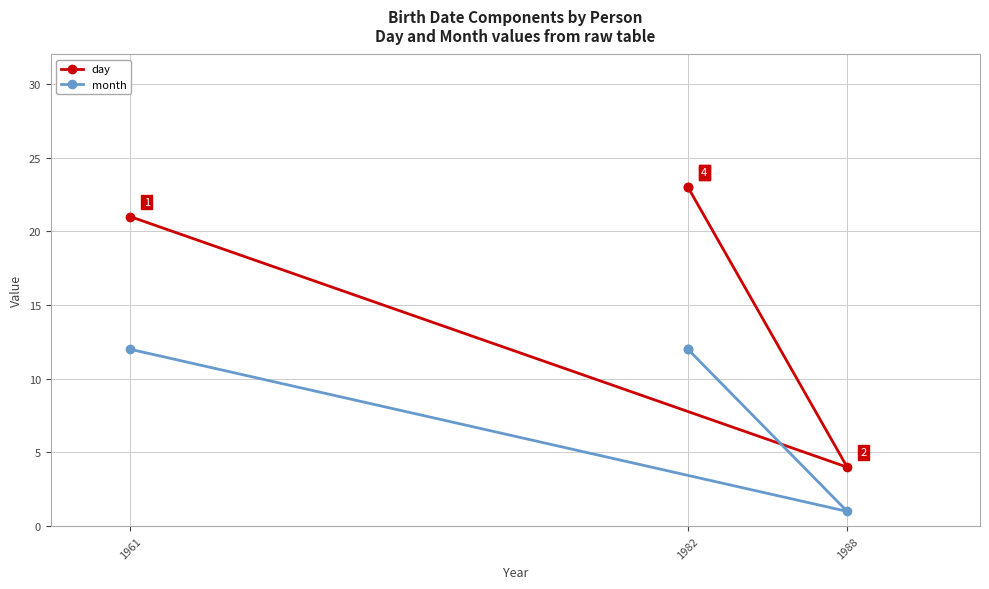

How many series are shown in this chart?

2